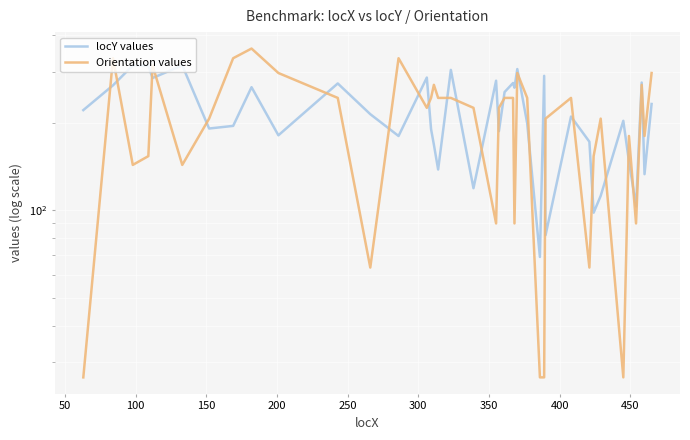

Count the number of data series in this chart.

2